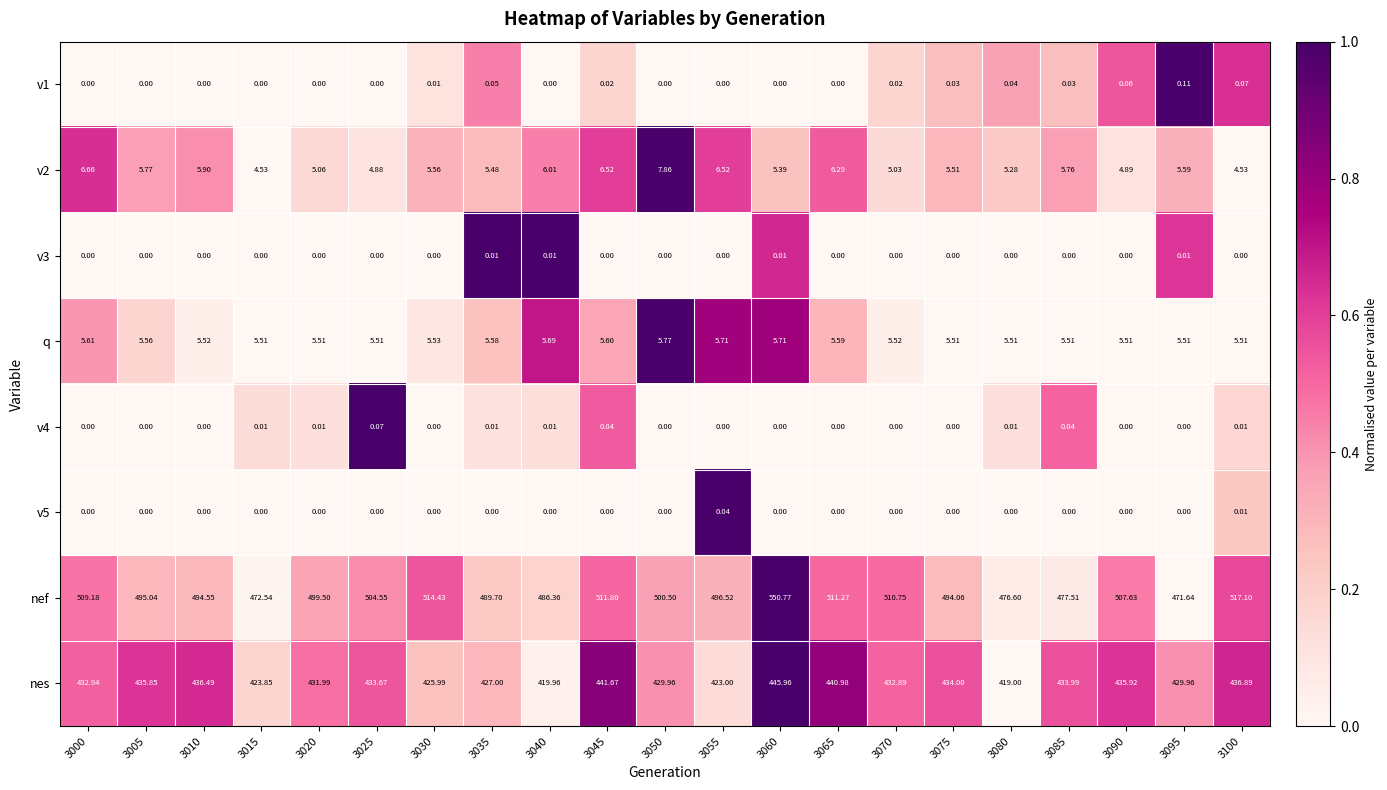

Between 3045 and 3060, which series saw the biggest shift?

nef